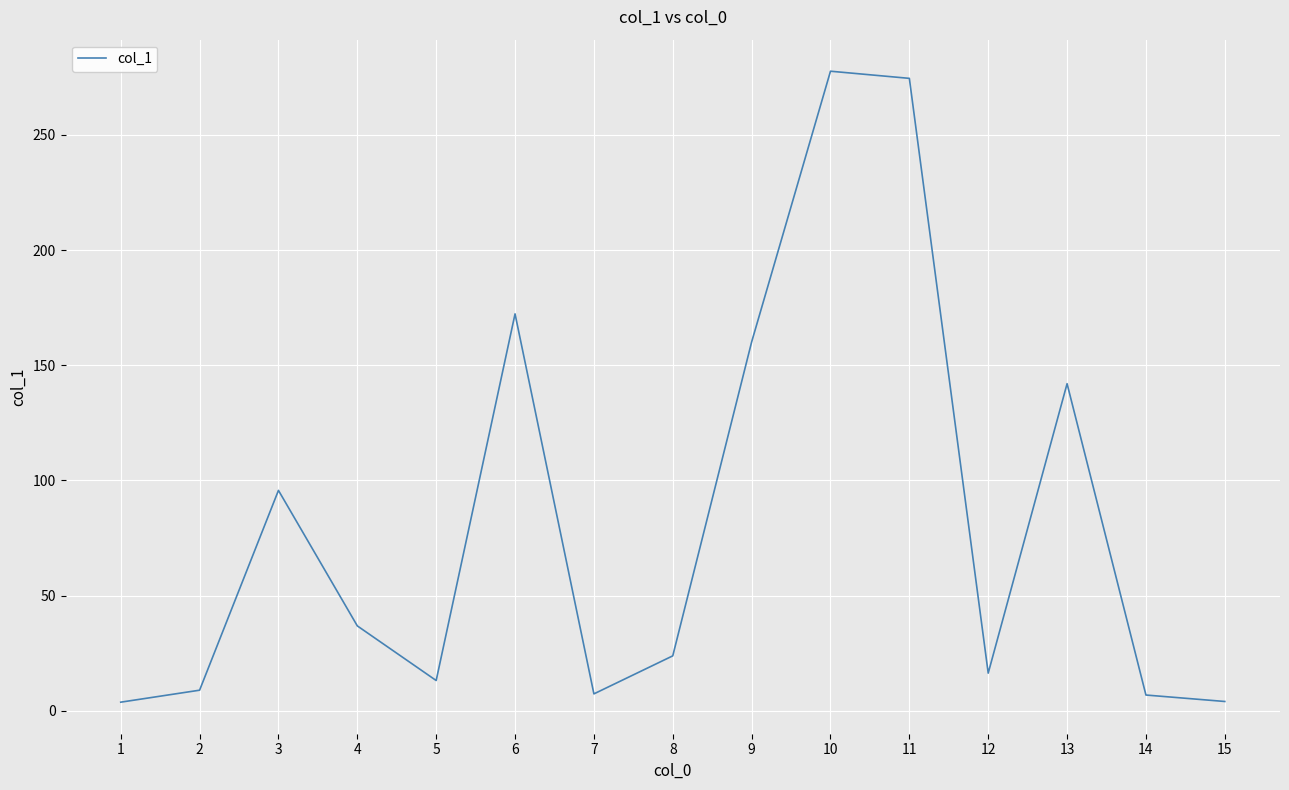

What is the difference between the maximum and minimum values?

273.8